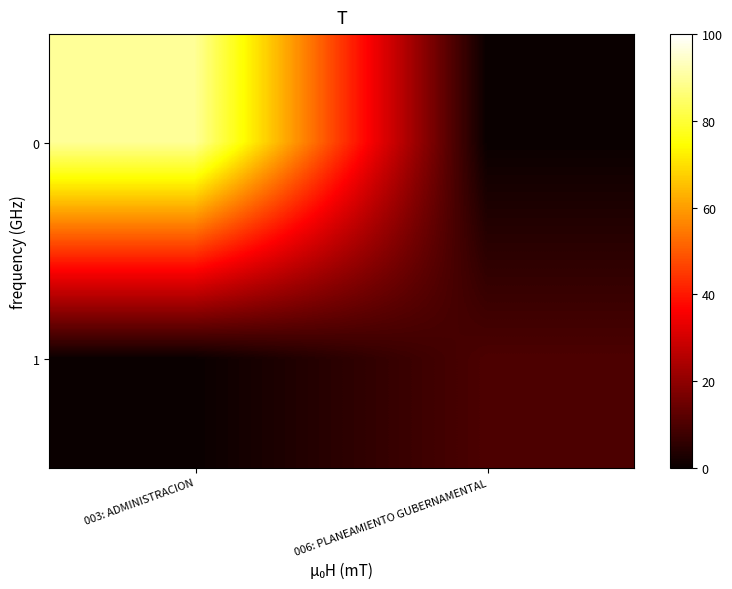

What is the total value across all series at 003: ADMINISTRACION?

89.7